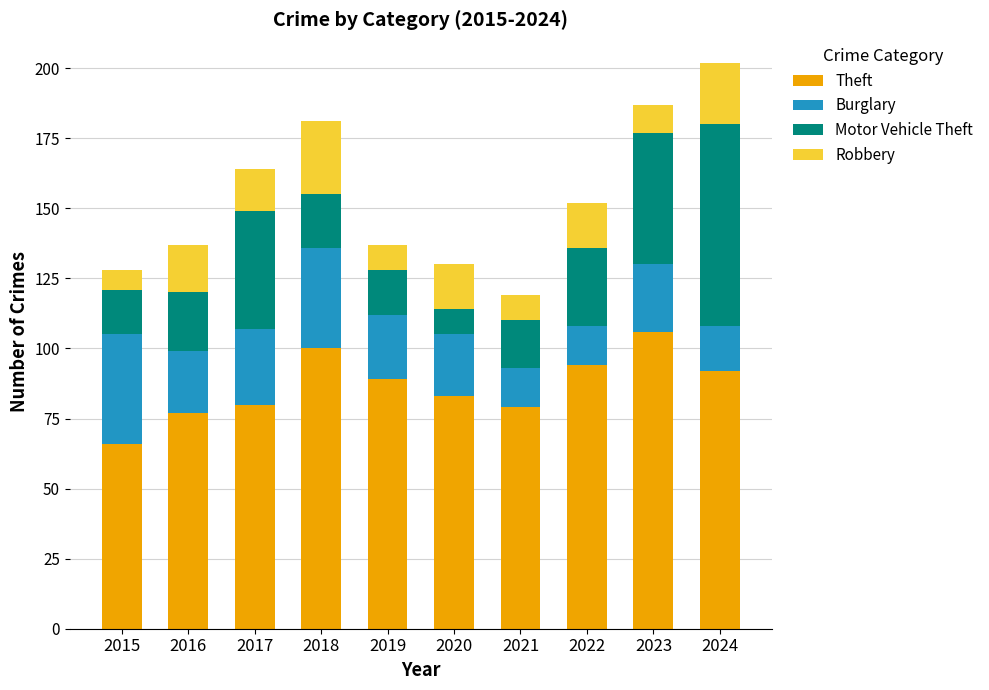

The Theft series shows 124 at 2024. True or false?

False